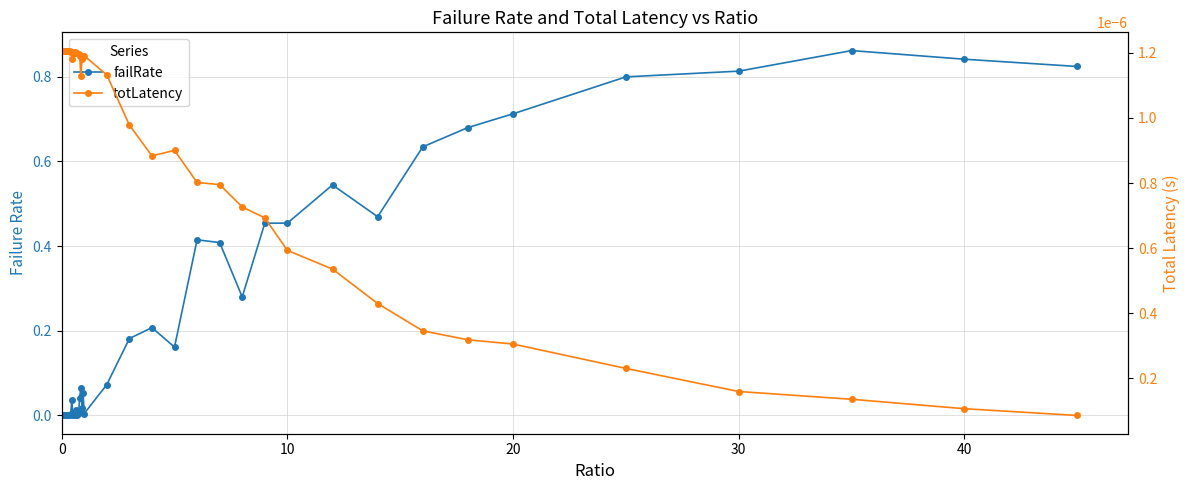

Reading left to right, extract all data points from this chart.

failRate: 0.0	0.0	0.0	0.0	0.0	0.0	0.0	0.0	0.0	0.0	0.0	0.0	0.0	0.0	0.0	0.0	0.0	0.1	0.0	0.1	0.0	0.1	0.2	0.2	0.2	0.4	0.4	0.3	0.5	0.5	0.5	0.5	0.6	0.7	0.7	0.8	0.8	0.9	0.8	0.8
totLatency: 0.0	0.0	0.0	0.0	0.0	0.0	0.0	0.0	0.0	0.0	0.0	0.0	0.0	0.0	0.0	0.0	0.0	0.0	0.0	0.0	0.0	0.0	0.0	0.0	0.0	0.0	0.0	0.0	0.0	0.0	0.0	0.0	0.0	0.0	0.0	0.0	0.0	0.0	0.0	0.0